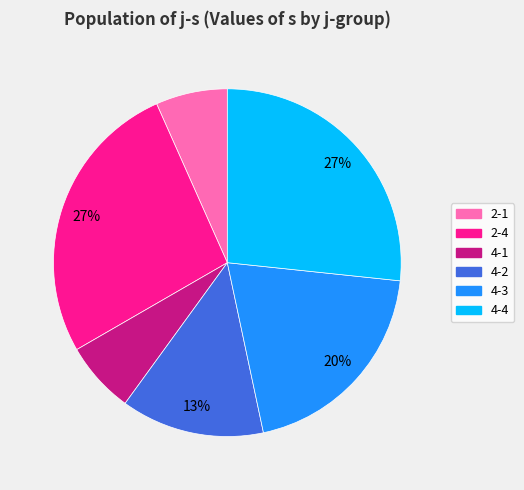

Which has a higher value, 2-4 or 4-3?

2-4